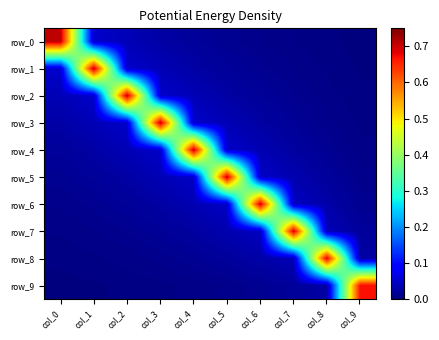

Which has a higher value, col_8 or col_3?

col_3